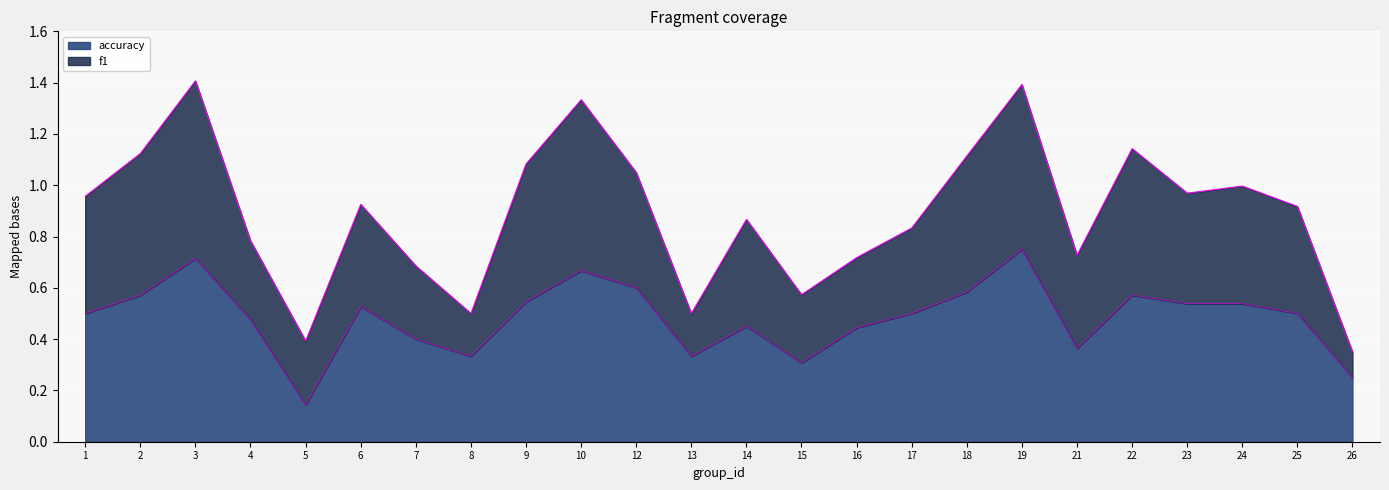

True or false: there are more than 0 points higher than both neighbors.

True